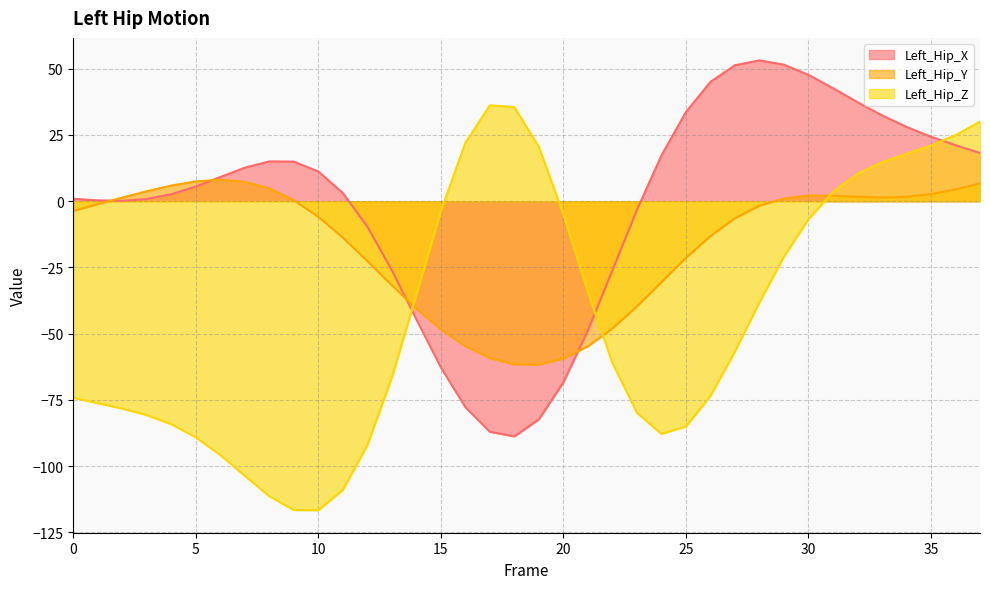

What are all the series names shown in the legend?

Left_Hip_X, Left_Hip_Y, Left_Hip_Z